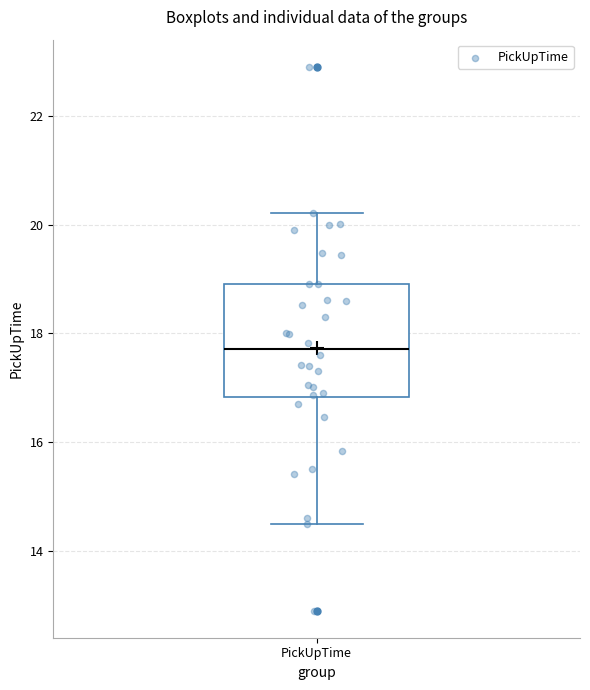

Transcribe this box plot: give where the median line is, the range the box spans, and where the two whiskers end, as read against the y-axis. The values are not printed on the chart, so give them approximately, as read against the axis.

median 17.8, box 16.8 to 19.0, whiskers 14.6 to 20.2